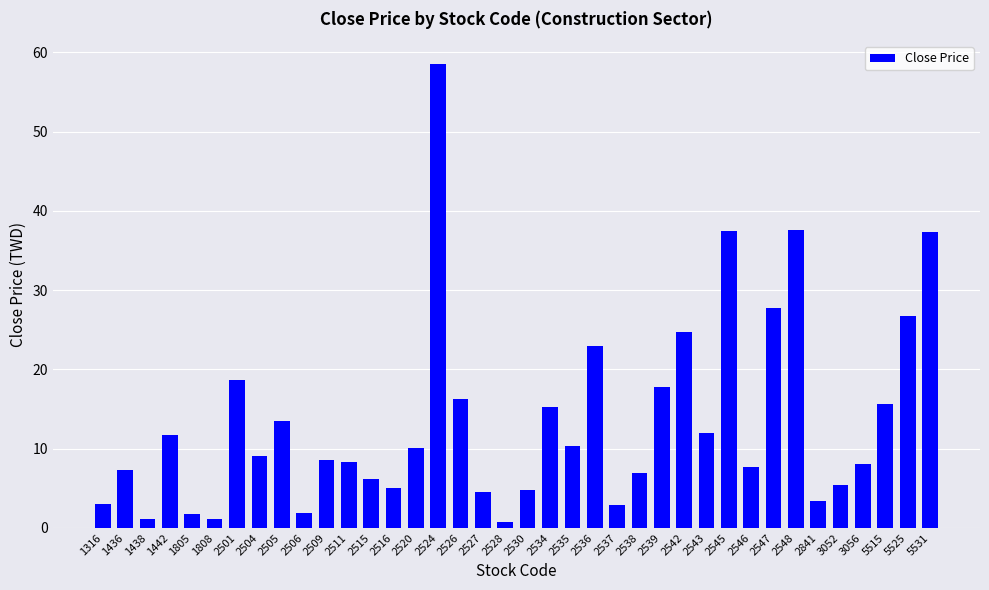

The value at 2547 is 27.7. True or false?

True